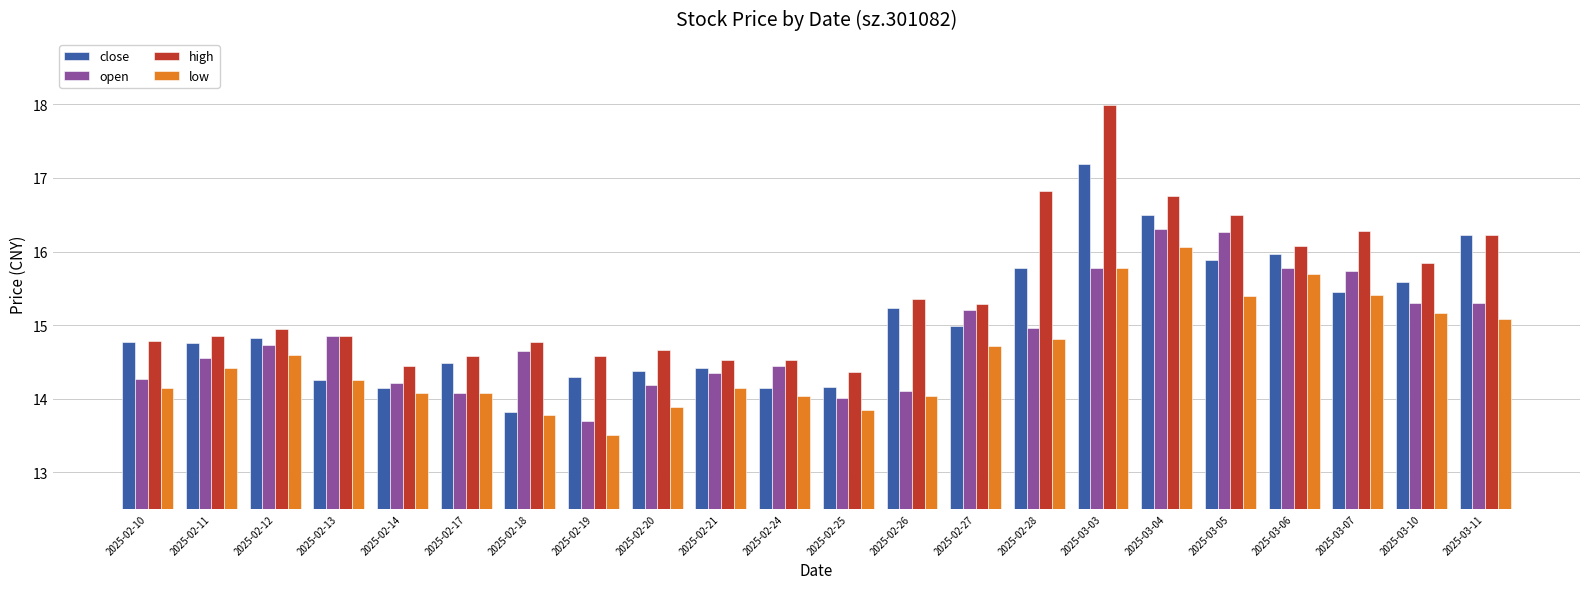

How many bars are there in each group?

4